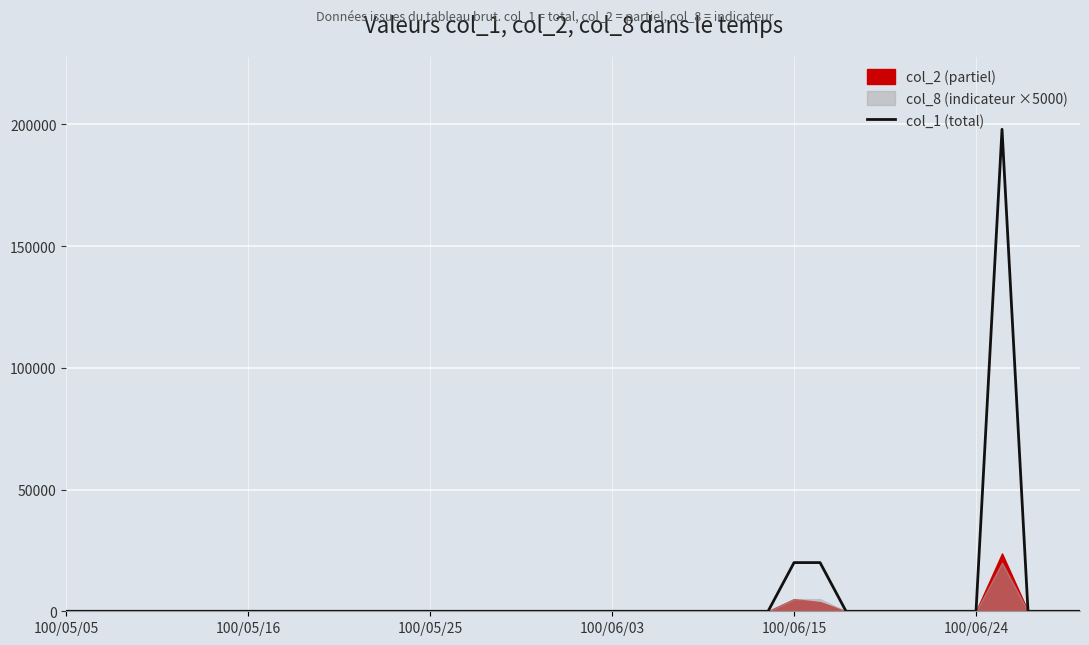

Where is the first local maximum?

36